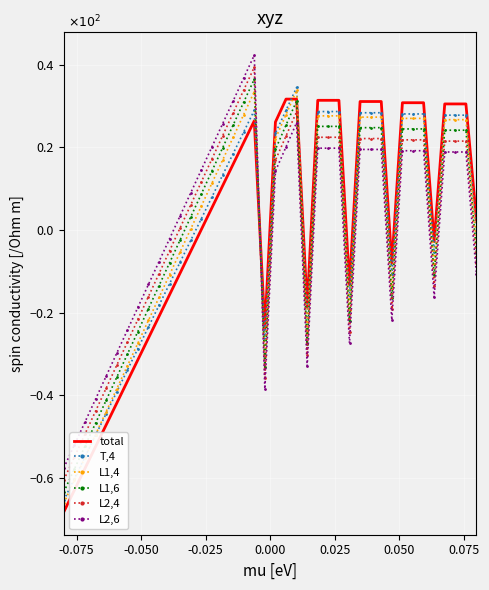

True or false: L1,4 and L2,4 intersect in this chart.

True